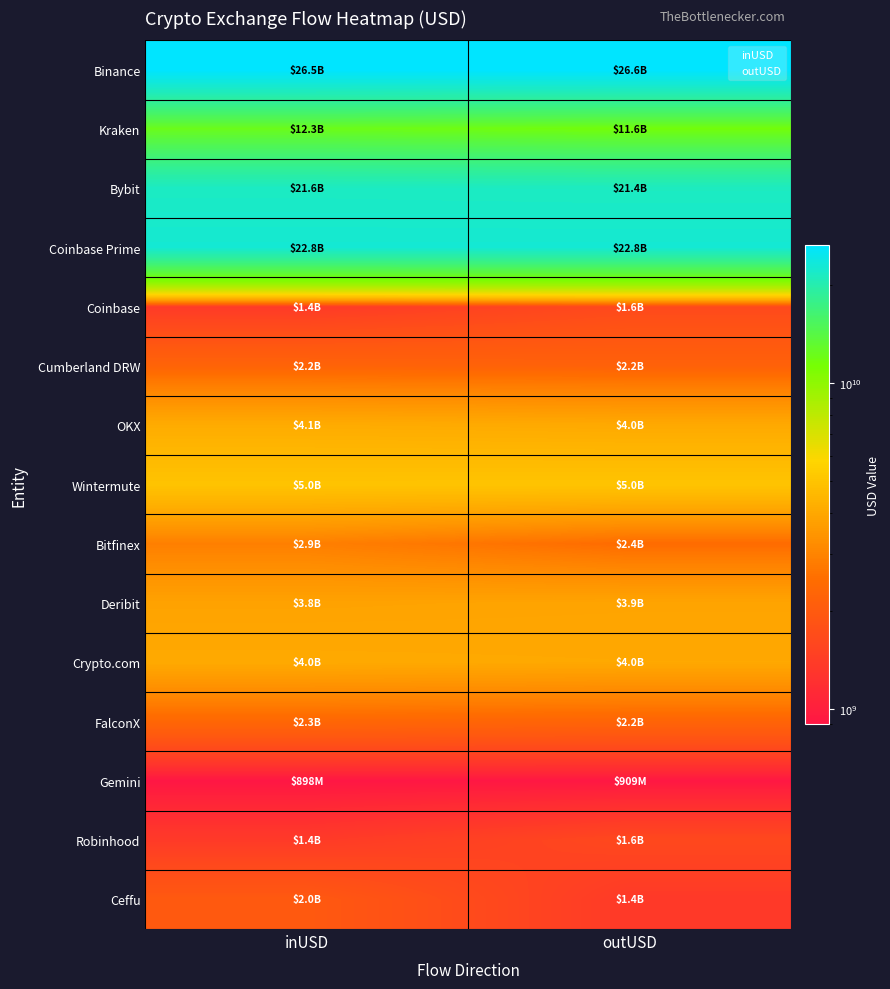

What is the difference between the highest and lowest values at outUSD?

25641536647.3